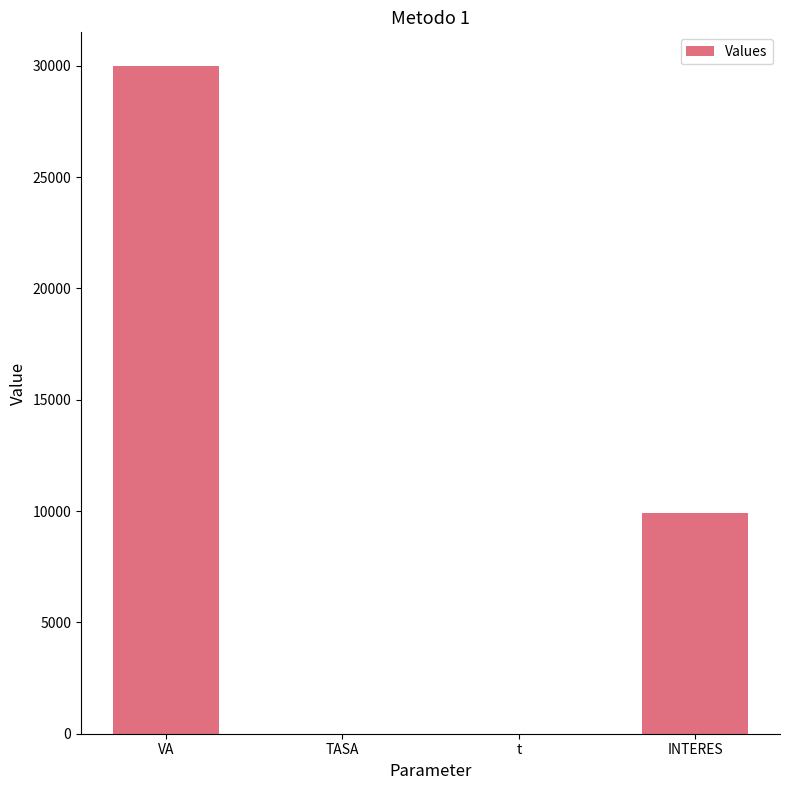

Is it true that the value at INTERES is 9930.0?

True